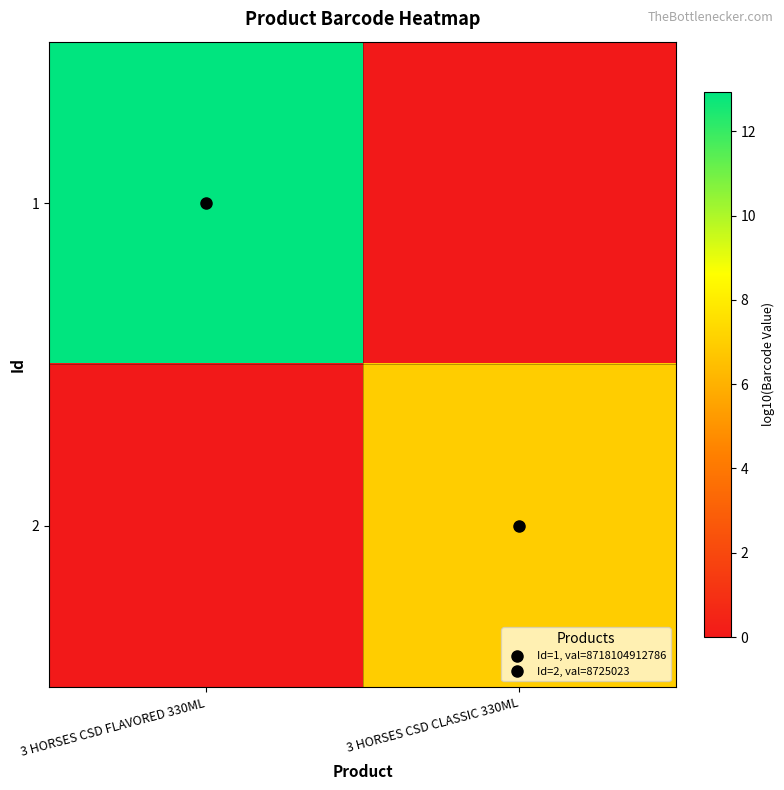

Which series has the largest range (max minus min)?

1